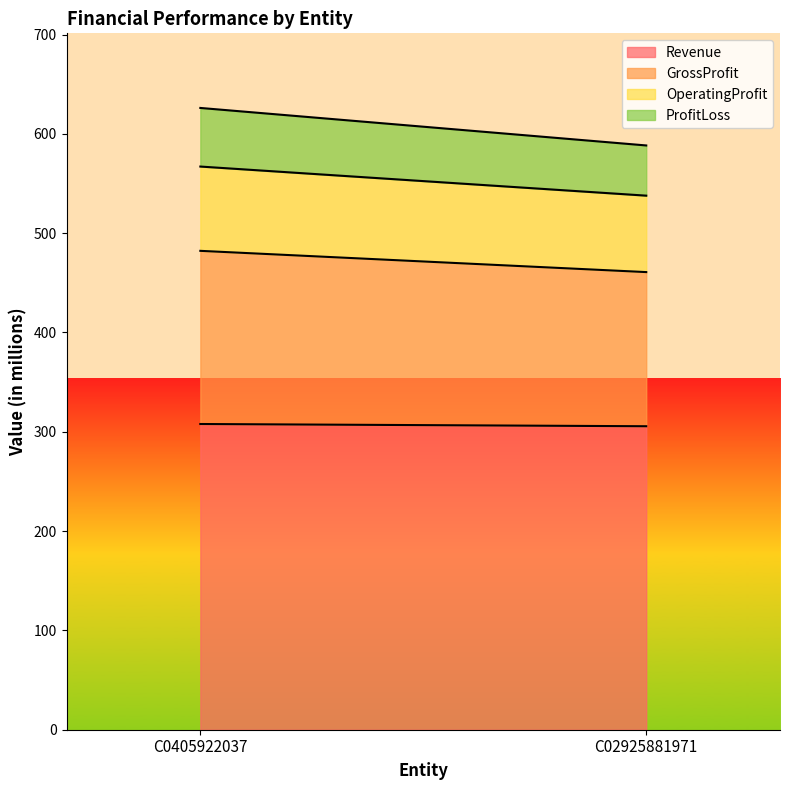

At which label is Revenue closest to 306?

C02925881971